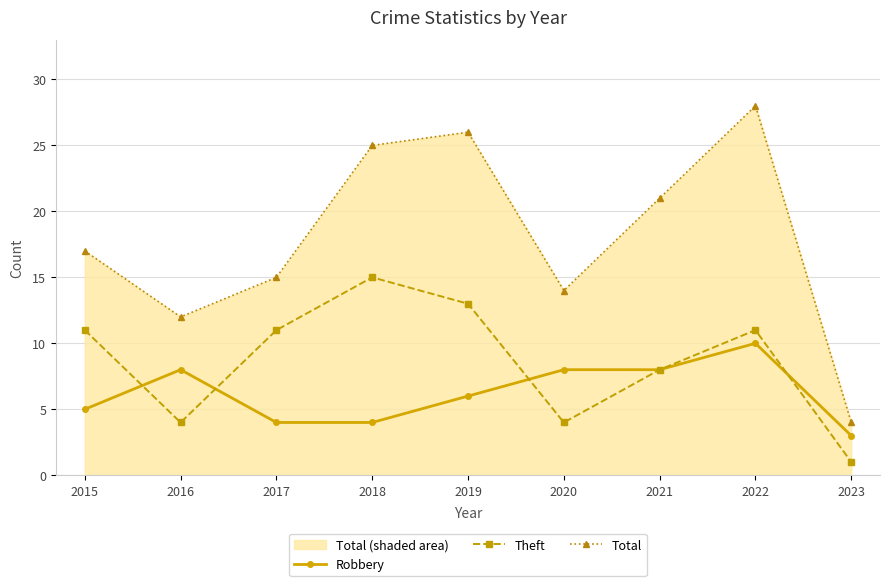

Reading left to right, extract all data points from this chart.

Robbery: 2015=5	2016=8	2017=4	2018=4	2019=6	2020=8	2021=8	2022=10	2023=3
Theft: 2015=11	2016=4	2017=11	2018=15	2019=13	2020=4	2021=8	2022=11	2023=1
Total: 2015=17	2016=12	2017=15	2018=25	2019=26	2020=14	2021=21	2022=28	2023=4